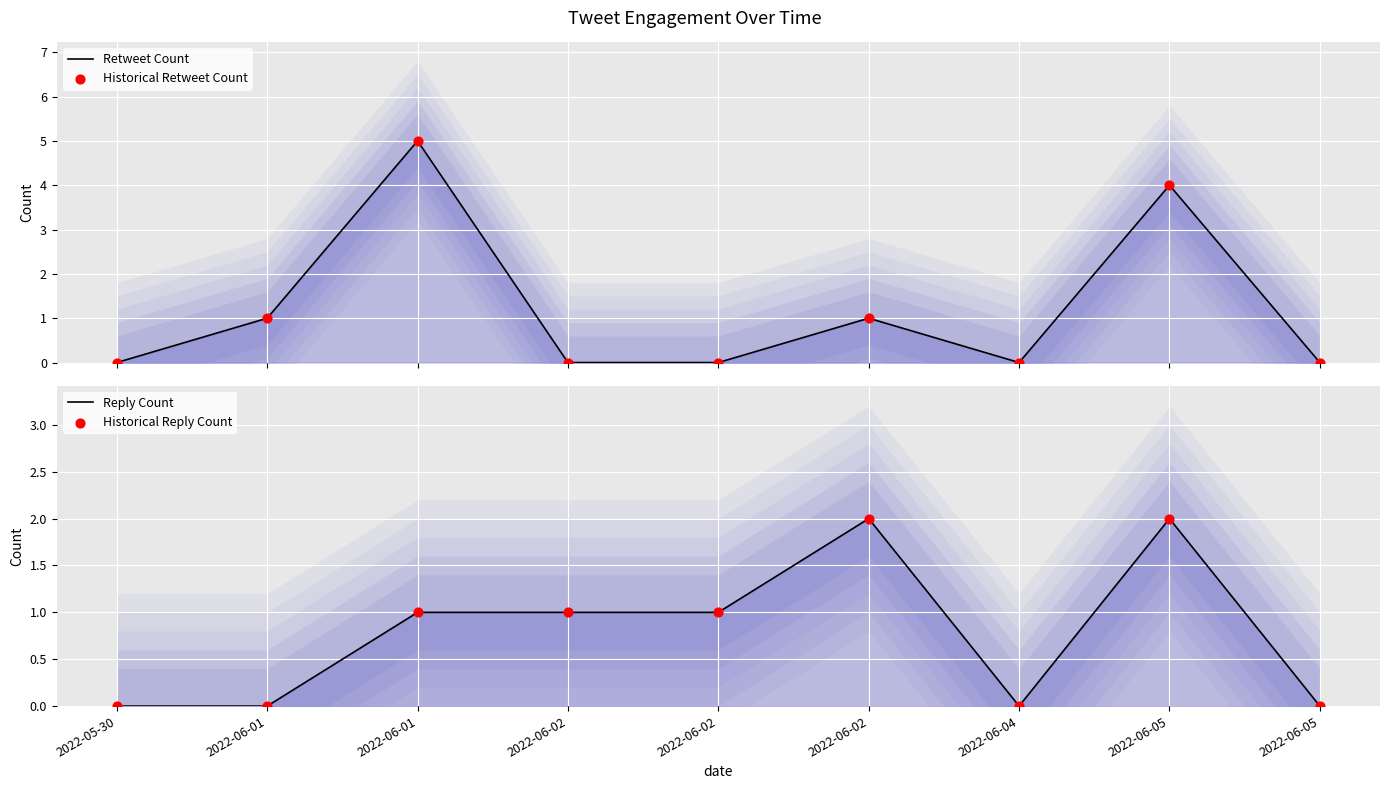

What are all the series names shown in the legend?

Retweet Count, Historical Retweet Count, Reply Count, Historical Reply Count